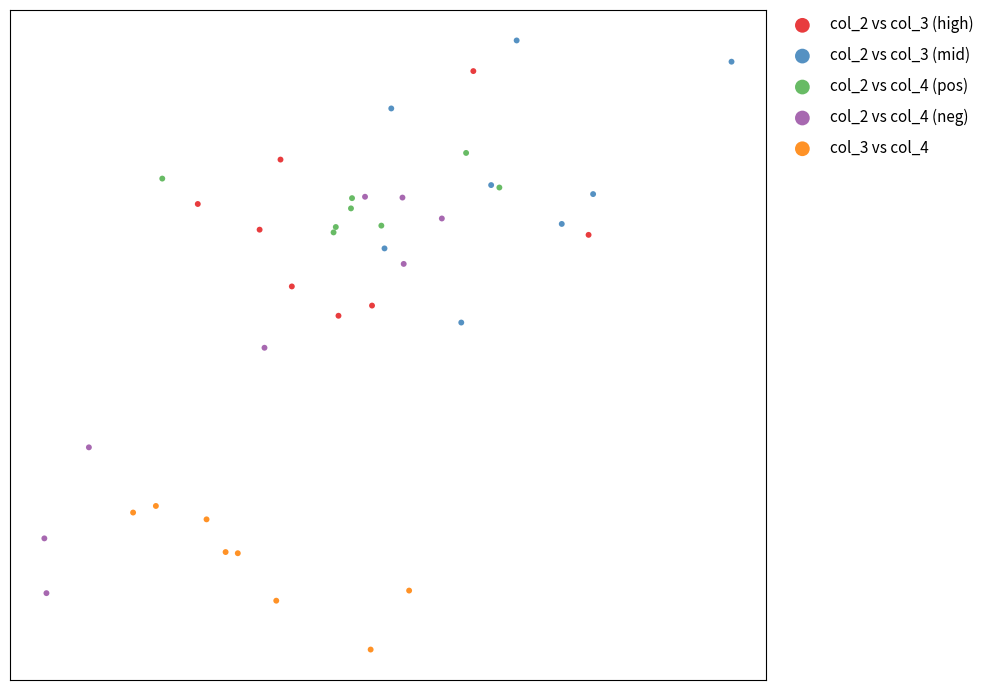

What are all the series names shown in the legend?

col_2 vs col_3 (high), col_2 vs col_3 (mid), col_2 vs col_4 (pos), col_2 vs col_4 (neg), col_3 vs col_4